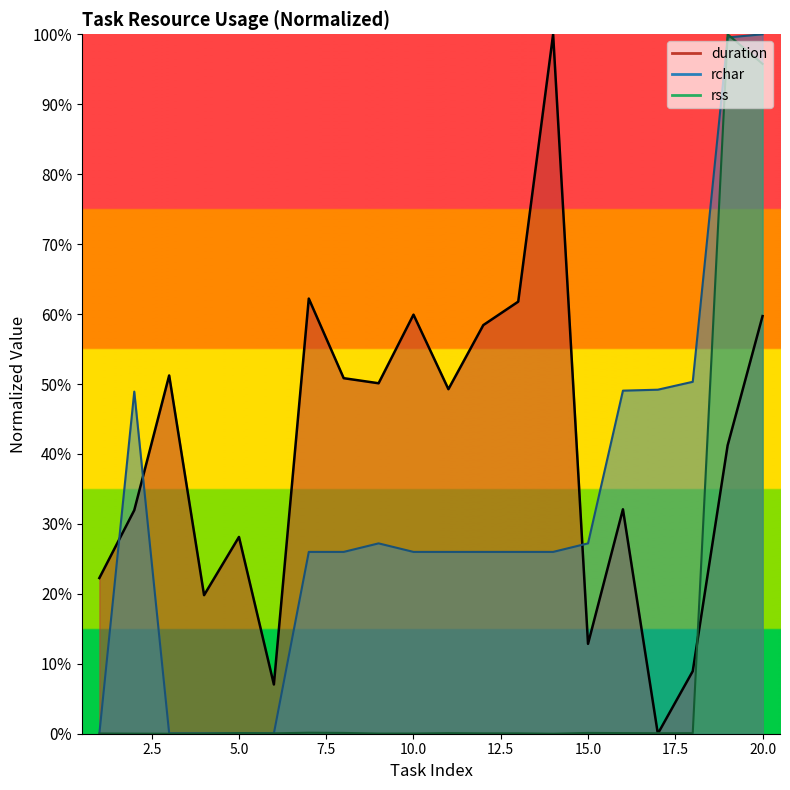

Between 15 and 17, which series saw the biggest shift?

rchar_MB